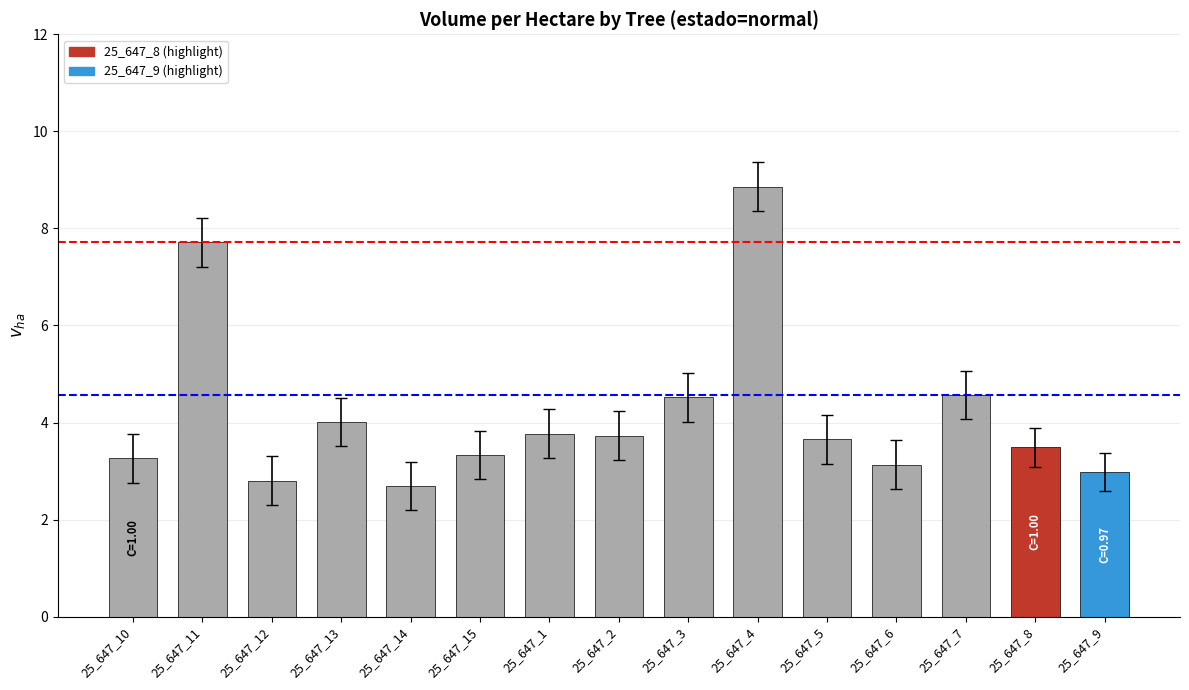

Which category has the highest value across all series?

25_647_4